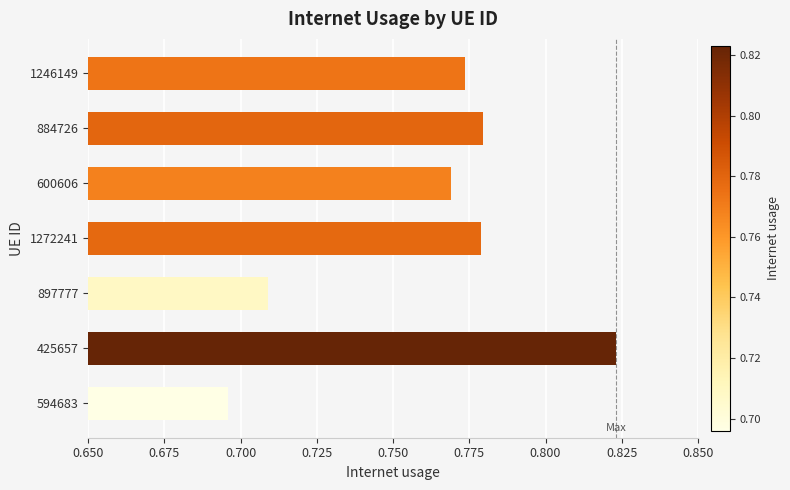

Is it true that the value at 1246149 is 0.2?

False